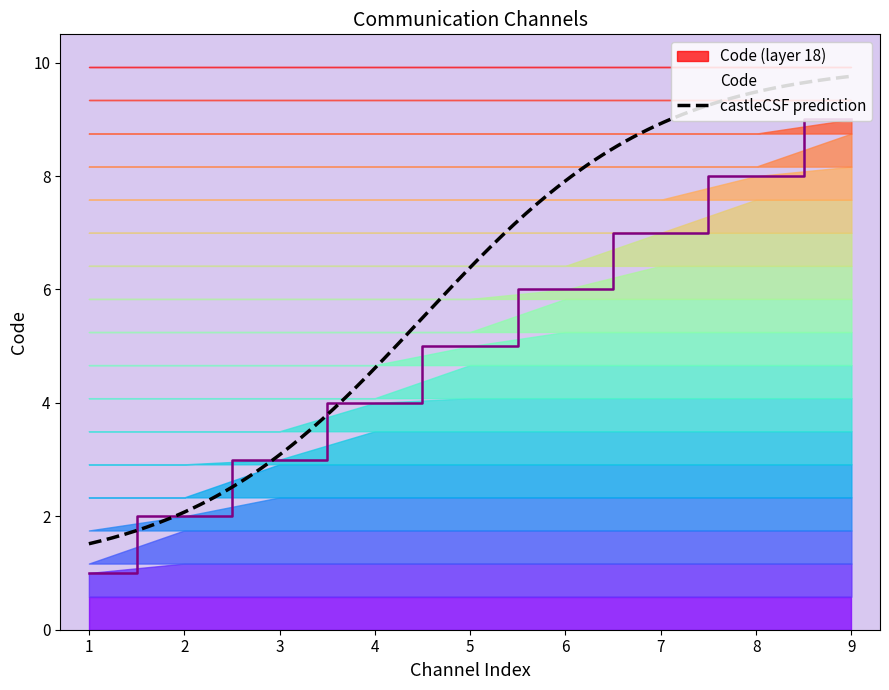

Rank the categories by Code value from lowest to highest.

1, 2, 3, 4, 5, 6, 7, 8, 9